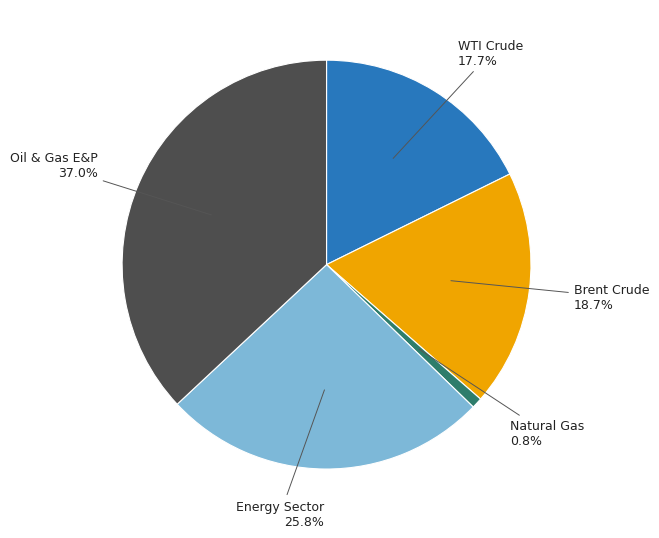

Does Oil & Gas E&P represent more than half of the total?

No